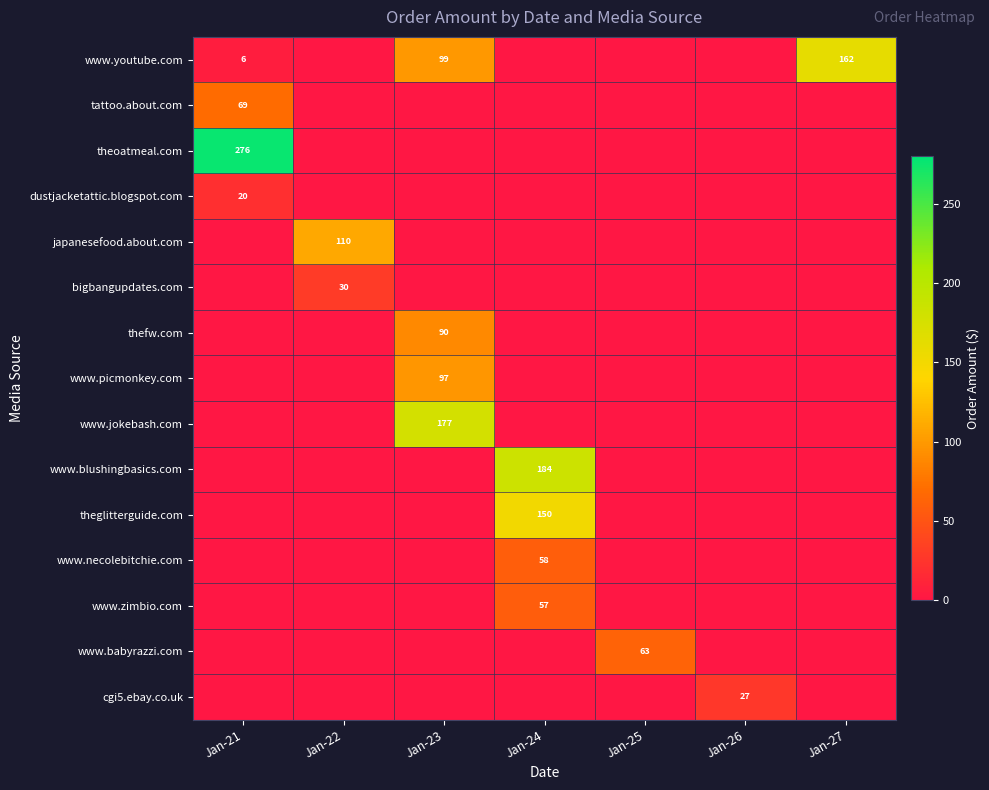

List the labels in order of dustjacketattic.blogspot.com value, largest first.

Jan-21, Jan-22, Jan-23, Jan-24, Jan-25, Jan-26, Jan-27